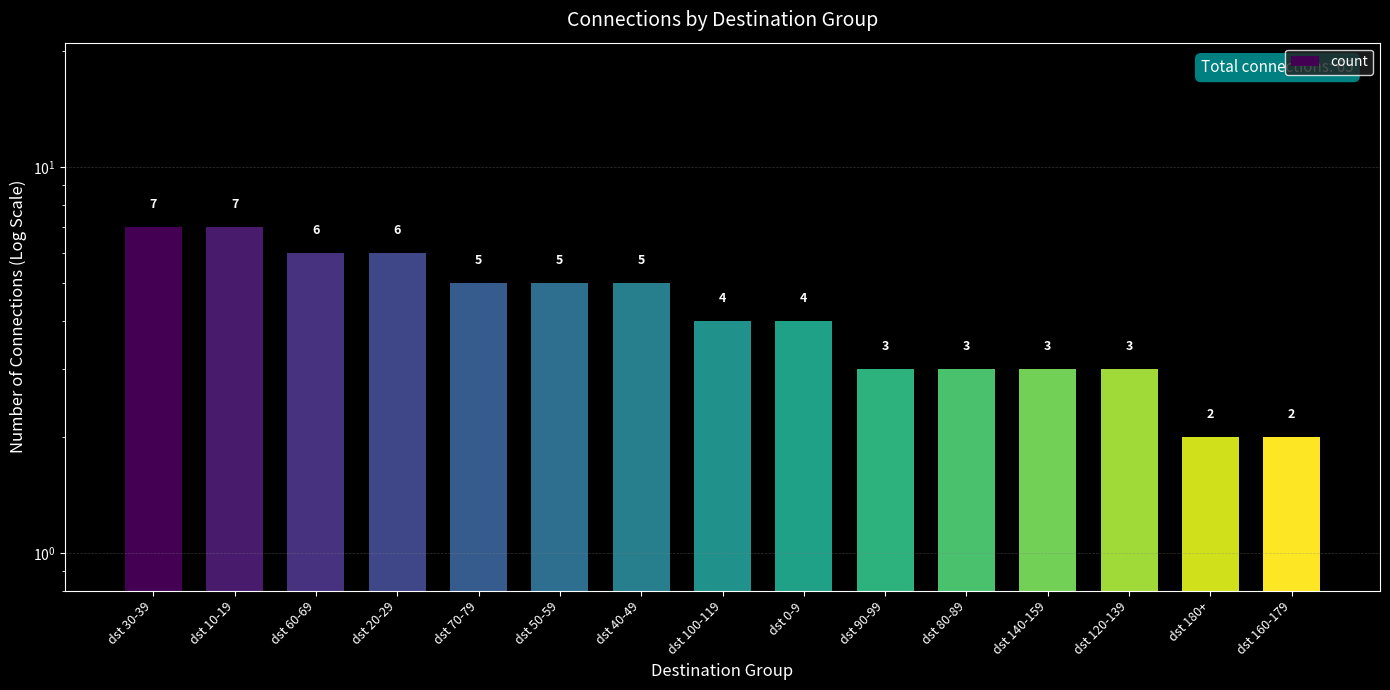

Which category has the lowest value across all series?

dst 180+